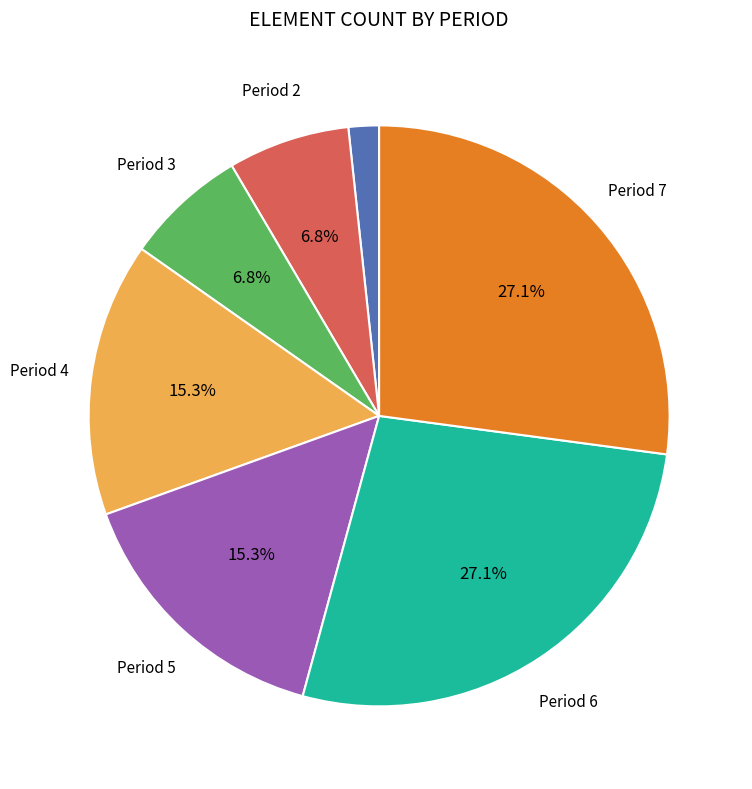

How many segments does this pie chart have?

7